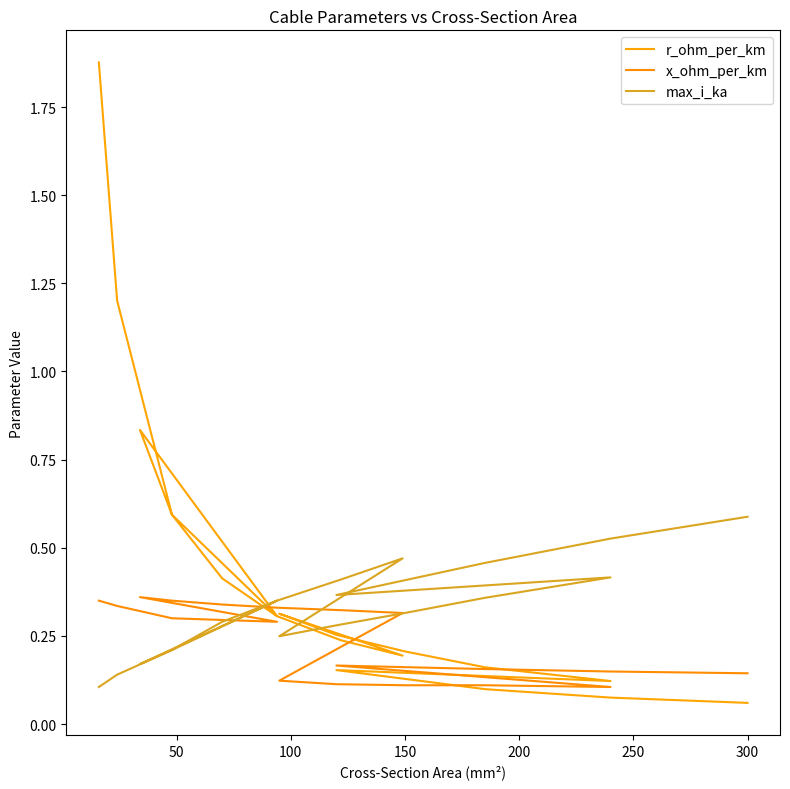

Rank the series by their average value, from lowest to highest.

x_ohm_per_km, max_i_ka, r_ohm_per_km